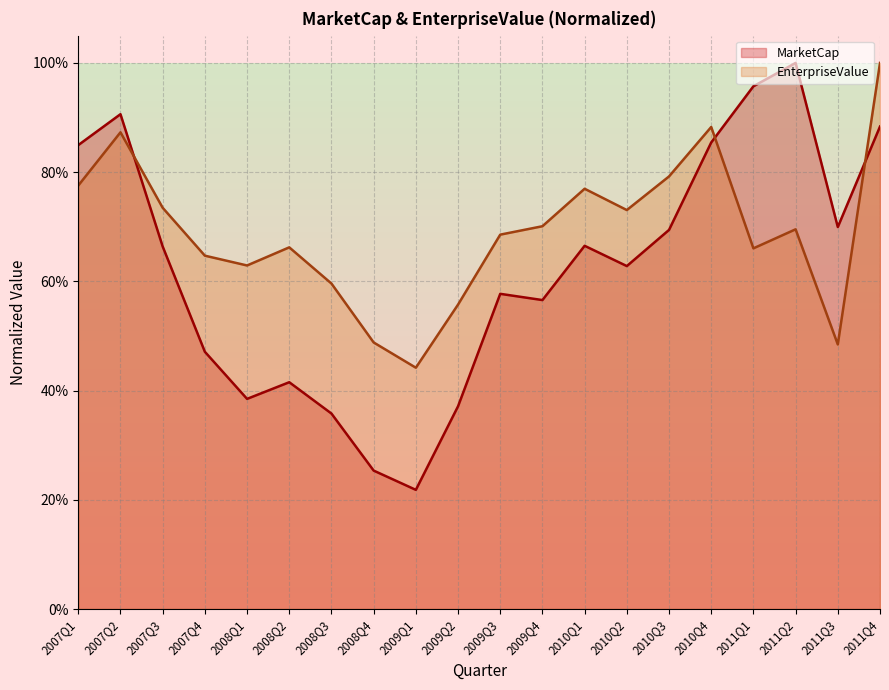

Where is MarketCap nearest to the value 0?

2009Q1